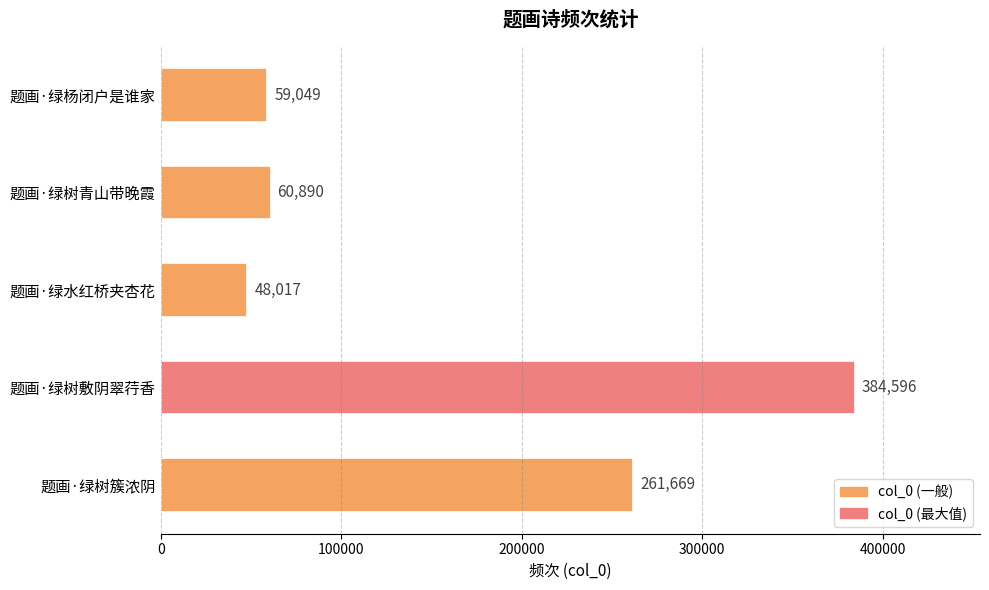

What is the label of the 3rd bar from the top?

题画·绿水红桥夹杏花